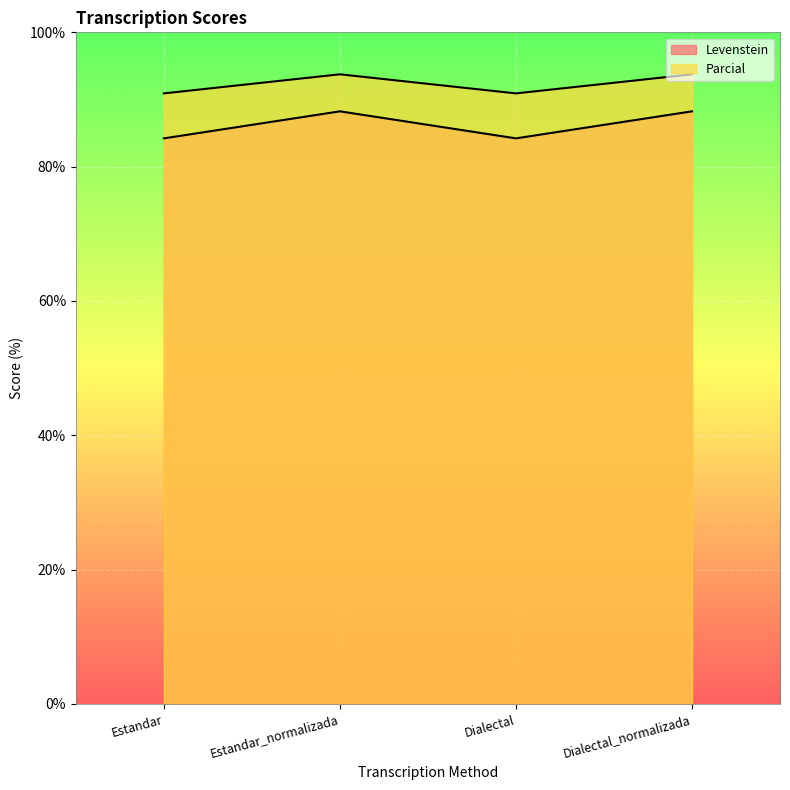

At which label is Parcial closest to 86?

Estandar